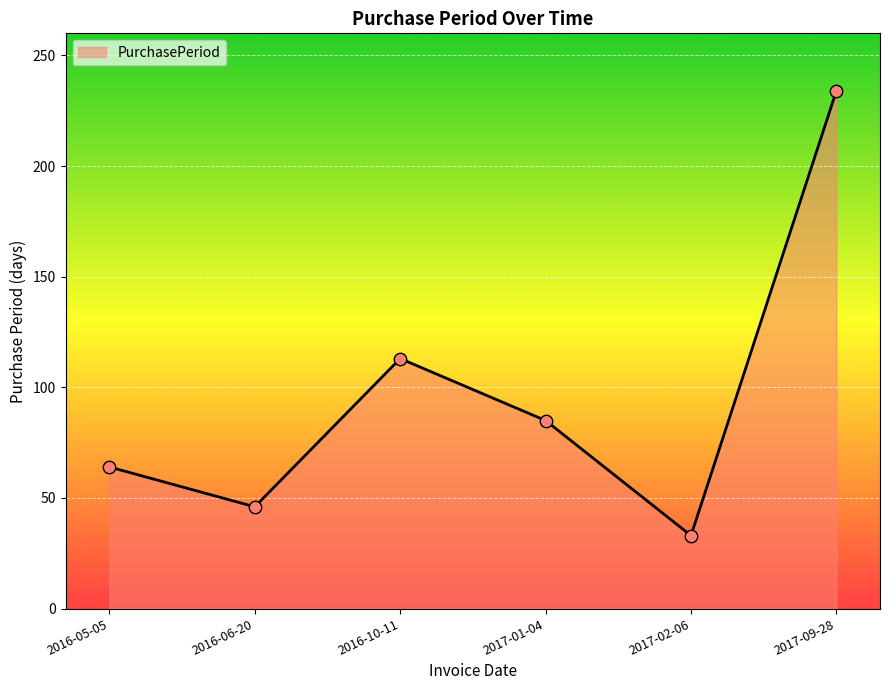

What is the change in value from 2017-01-04 to 2017-02-06?

-52